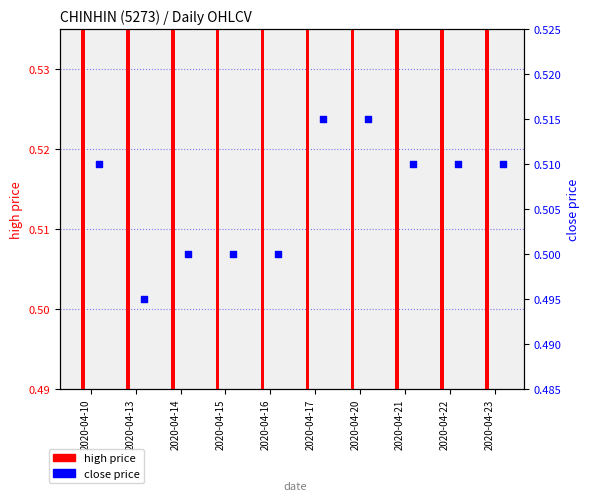

What is the total value across all series at 2020-04-10?

1.0